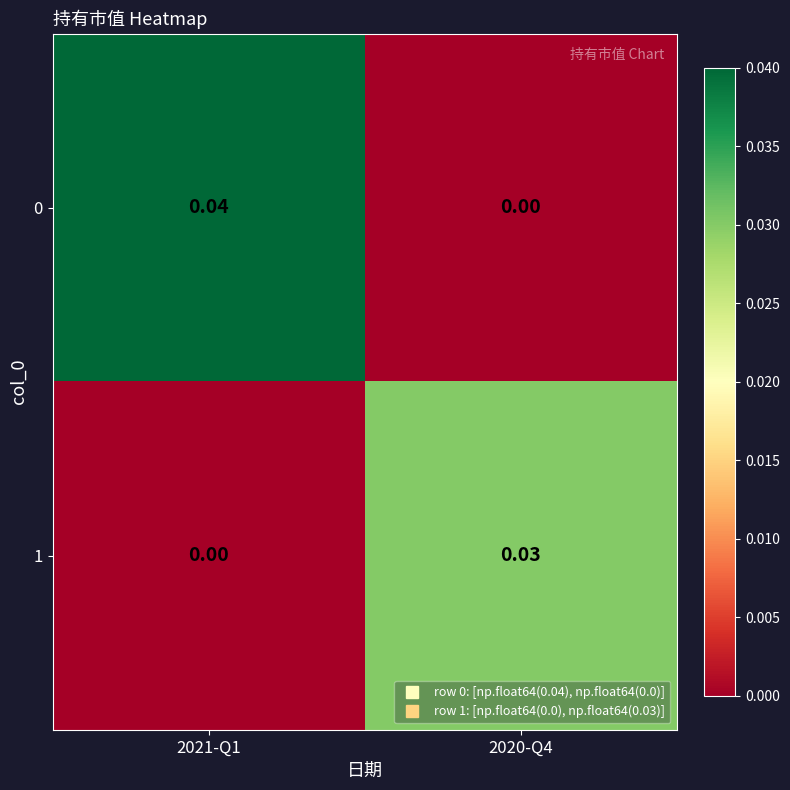

How many series are shown in this chart?

2